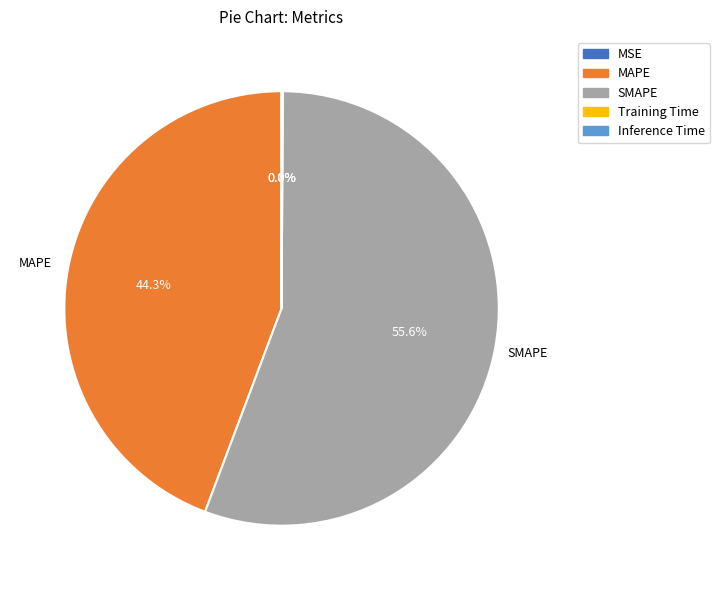

What percentage is the SMAPE slice, to the nearest percent?

56%